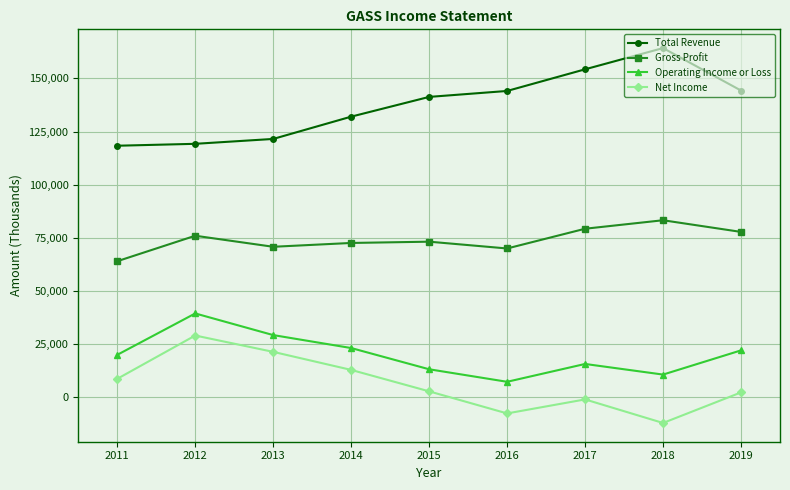

At which category does Gross Profit reach its first local valley?

2013